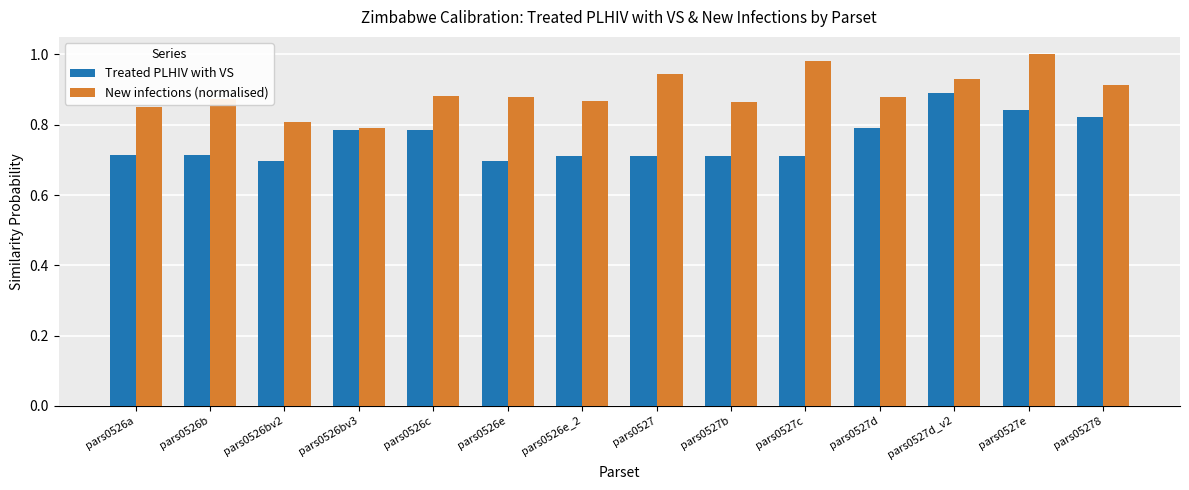

What is the difference between the maximum and minimum values in the Treated PLHIV with VS series?

0.2